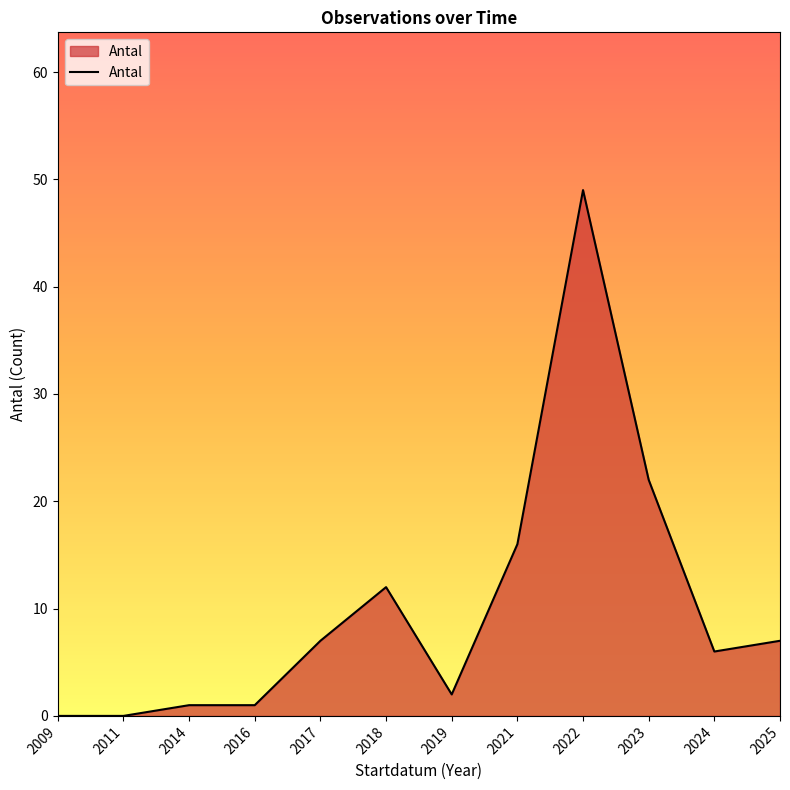

Which label corresponds to the largest value in the chart?

2022